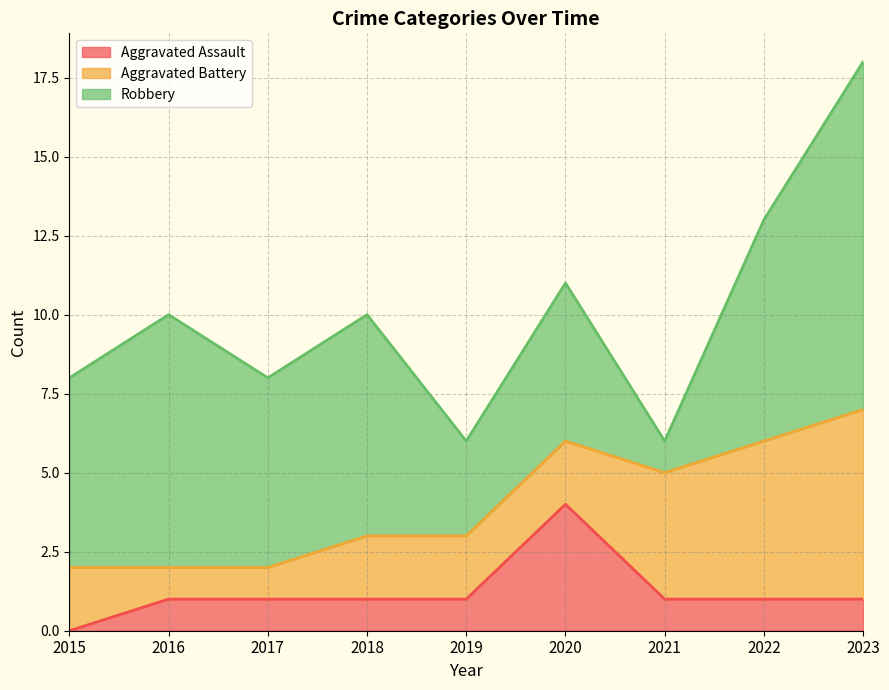

Which series changed the most between 2015 and 2018?

Aggravated Assault